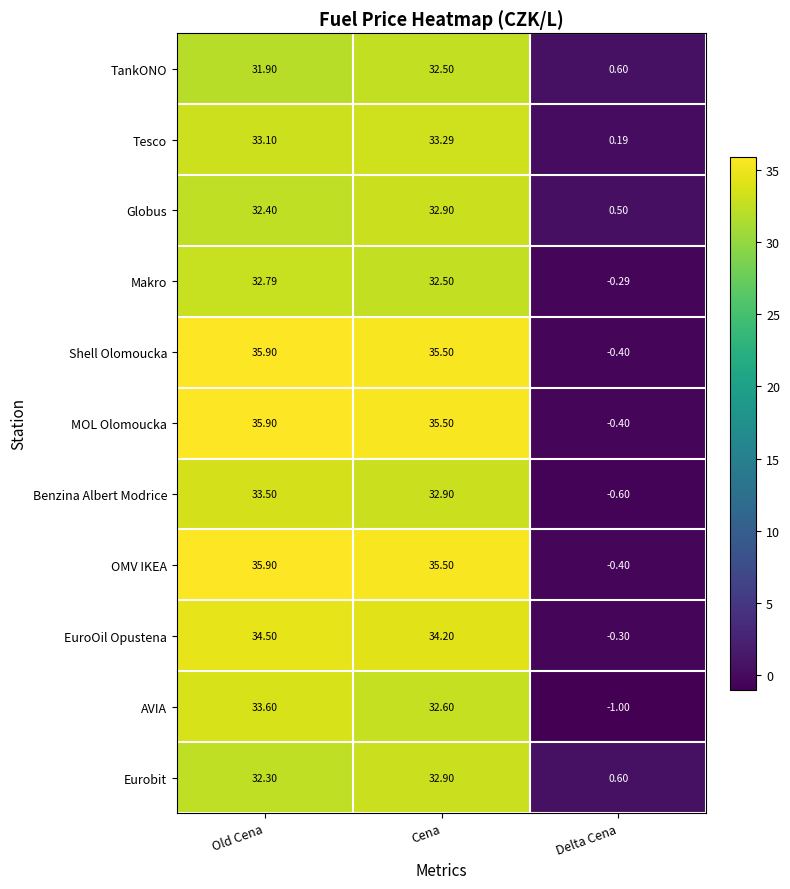

What is the maximum value shown in the chart?

35.9